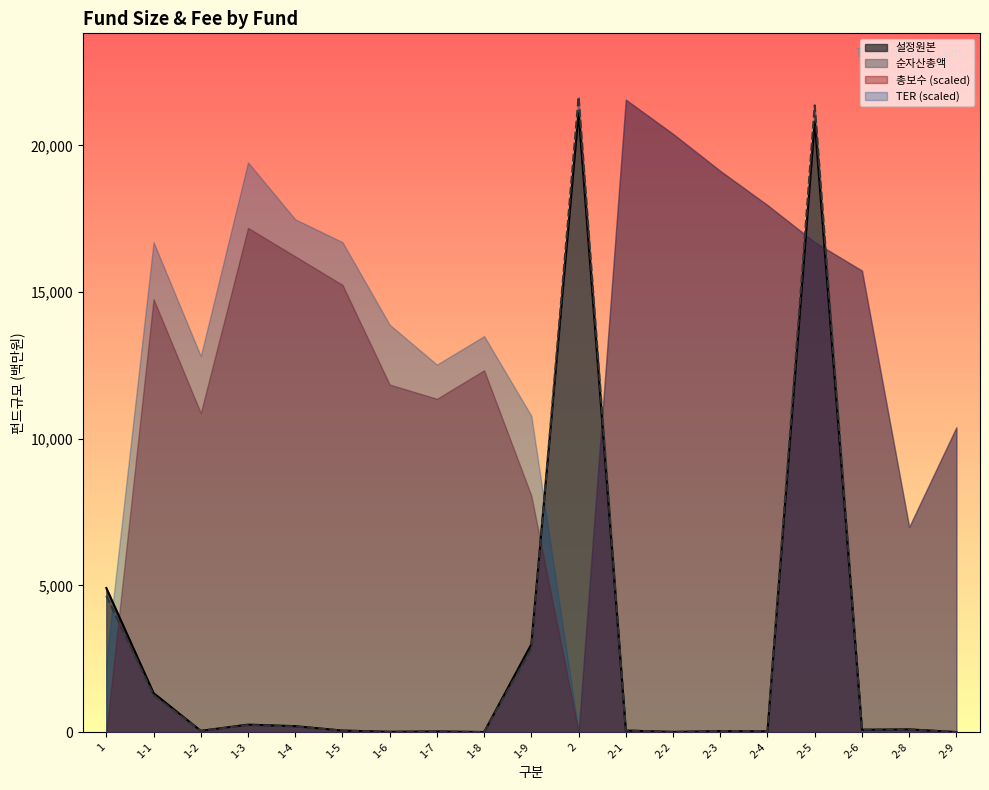

What is the sum of all 설정원본 values?

52028.0